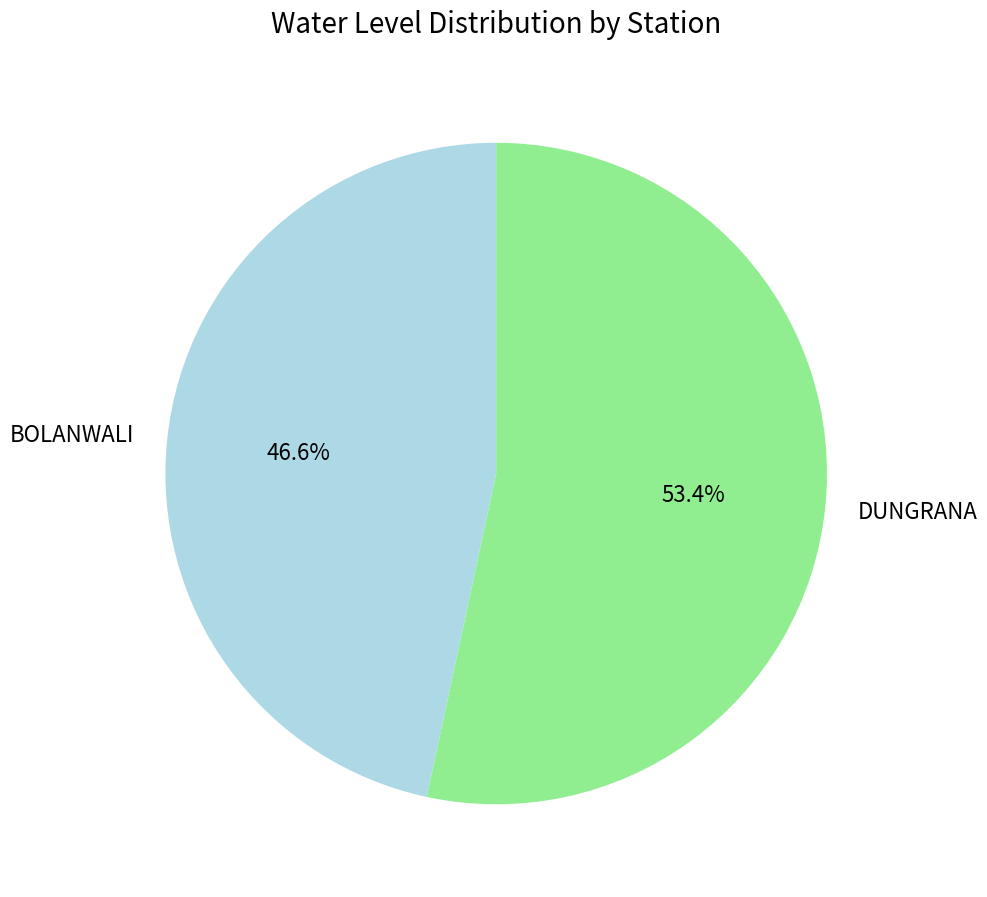

To the nearest percent, what percentage of the pie is DUNGRANA?

53%